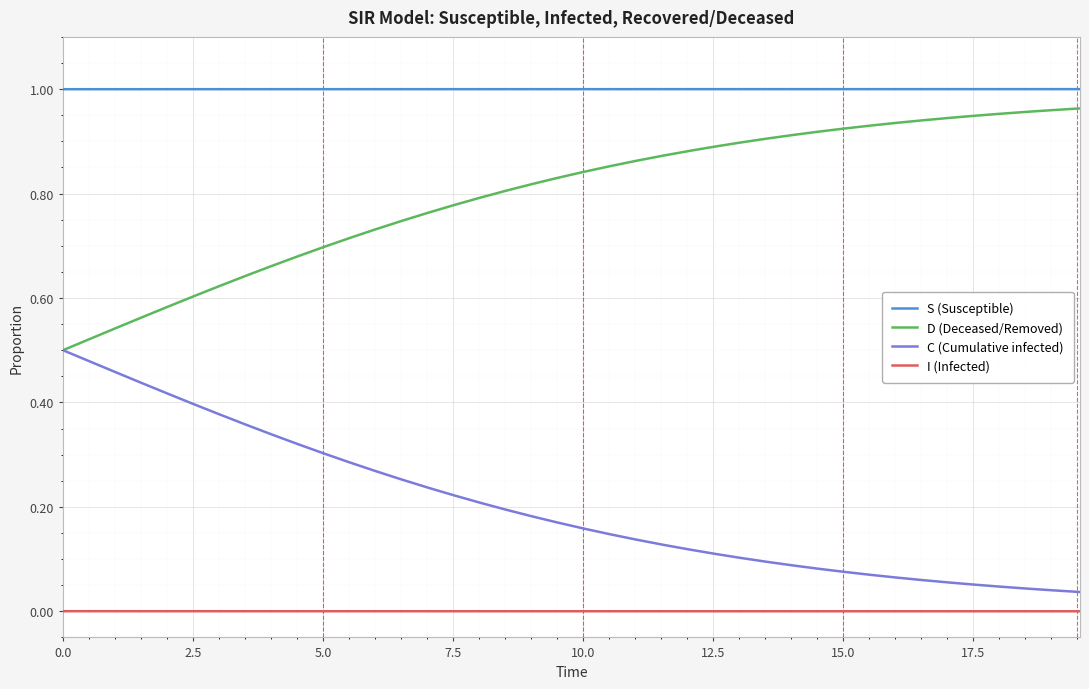

True or false: I (Infected) and C (Cumulative infected) intersect in this chart.

False